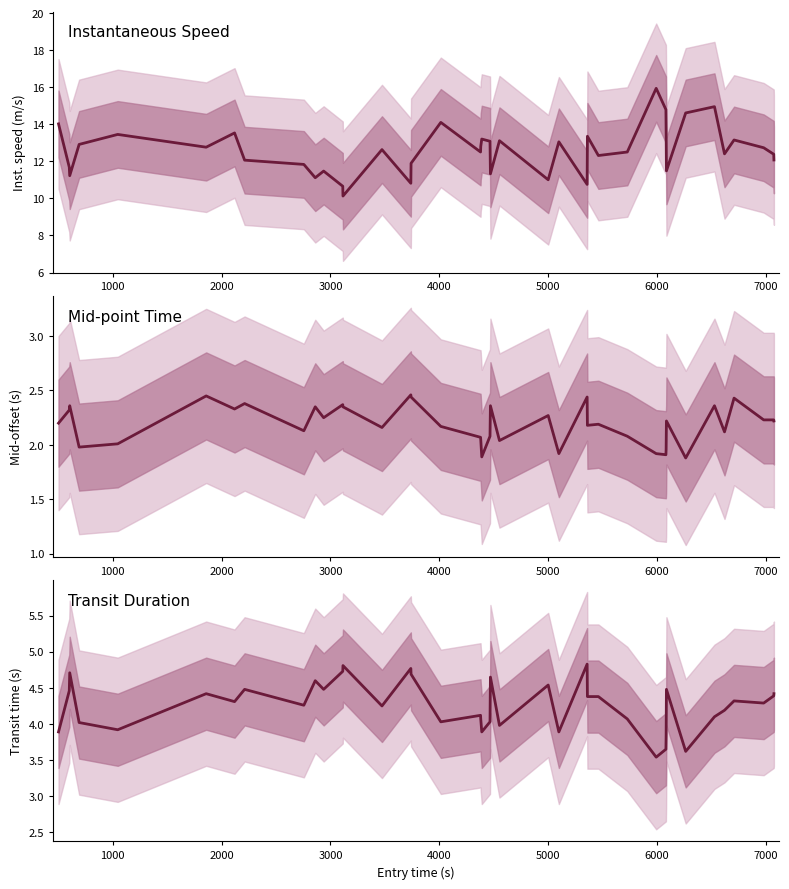

What is the difference between the second highest and minimum values?

1.3